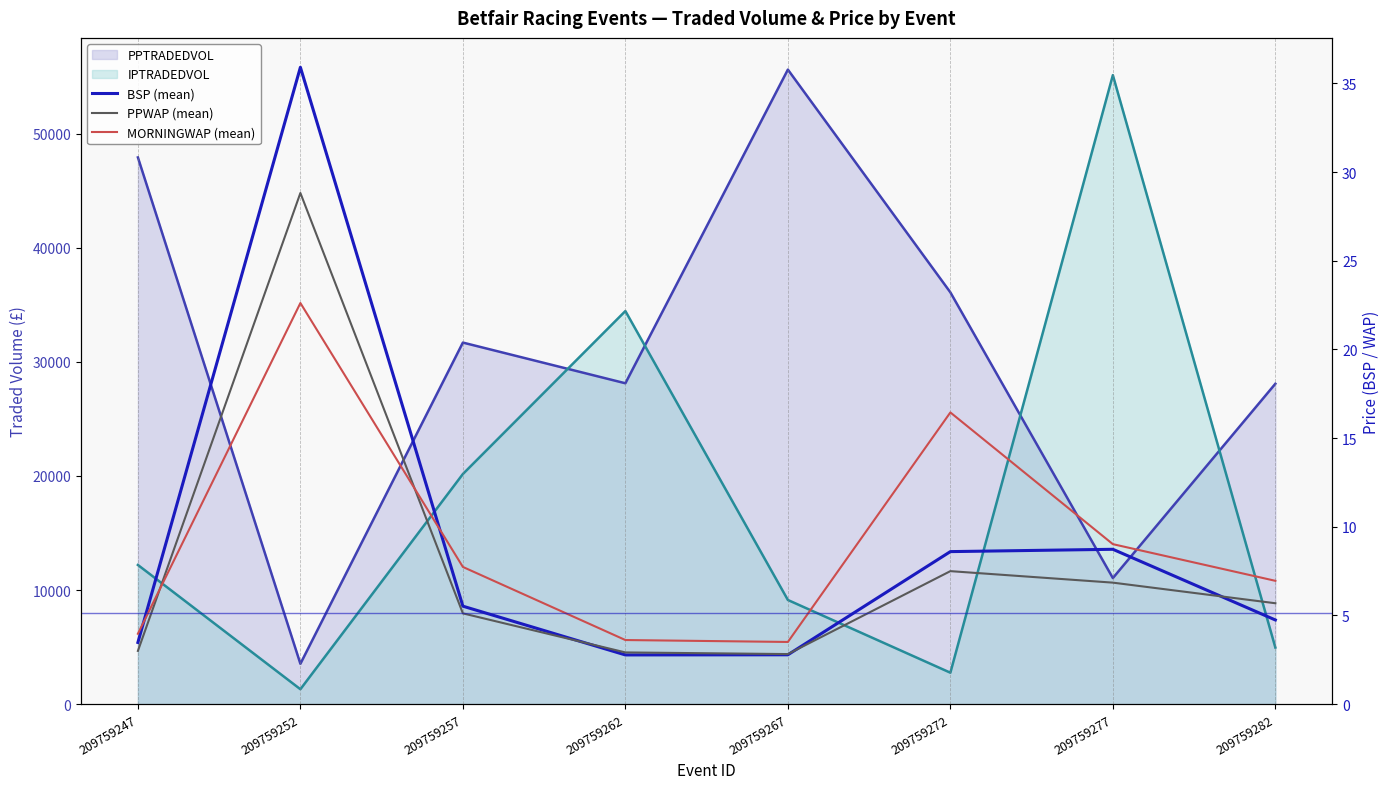

Between 209759247 and 209759272, which series saw the biggest shift?

MORNINGWAP (mean)